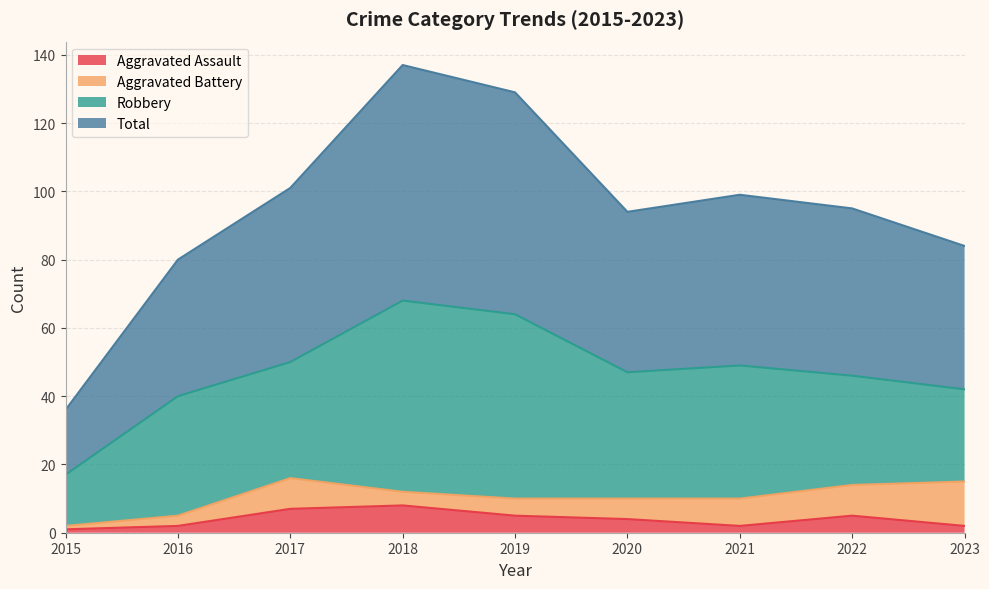

At which category does Total reach its first local valley?

2020